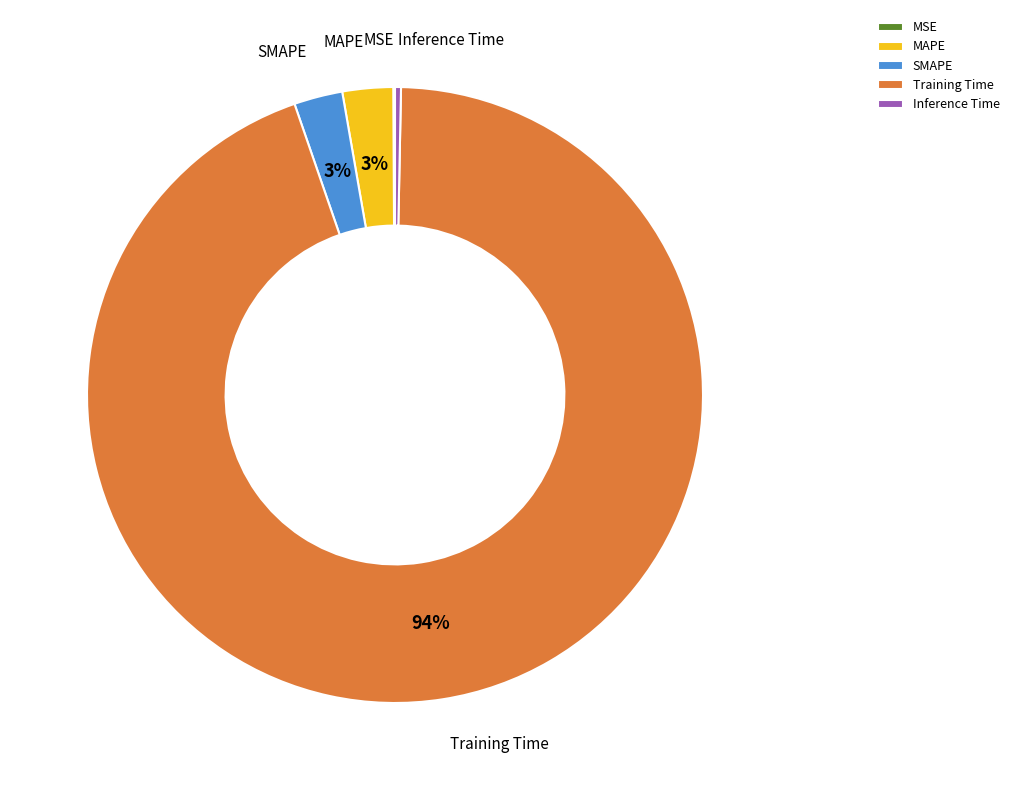

Combined, do Inference Time and Training Time account for over 50%?

Yes